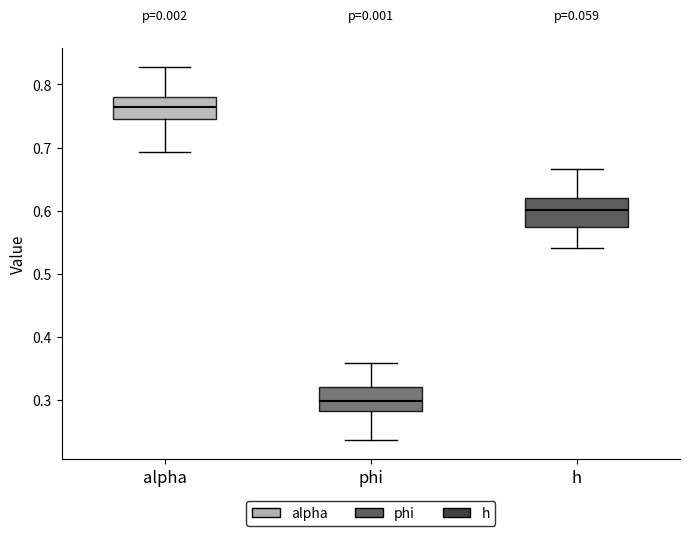

Reading left to right, read every box against the y-axis: the position of its median line, the range the box covers, and the ends of its whiskers. The values are not printed on the chart, so give them approximately, as read against the axis.

alpha: median 0.76, box 0.75 to 0.78, whiskers 0.69 to 0.83
phi: median 0.30, box 0.28 to 0.32, whiskers 0.24 to 0.36
h: median 0.60, box 0.57 to 0.62, whiskers 0.54 to 0.67